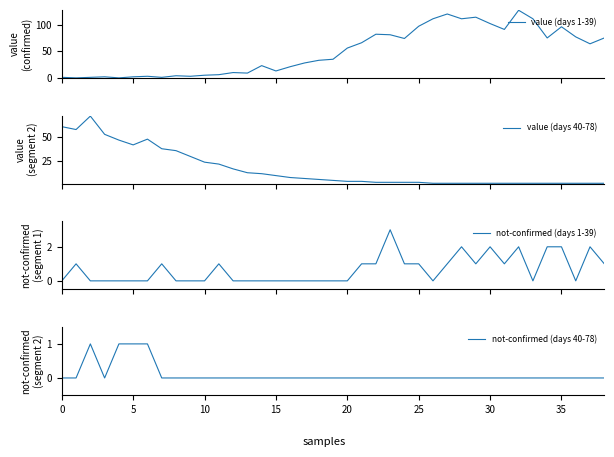

At 13, list the series in order from smallest to largest.

not-confirmed (days 1-39), not-confirmed (days 40-78), value (days 1-39), value (days 40-78)